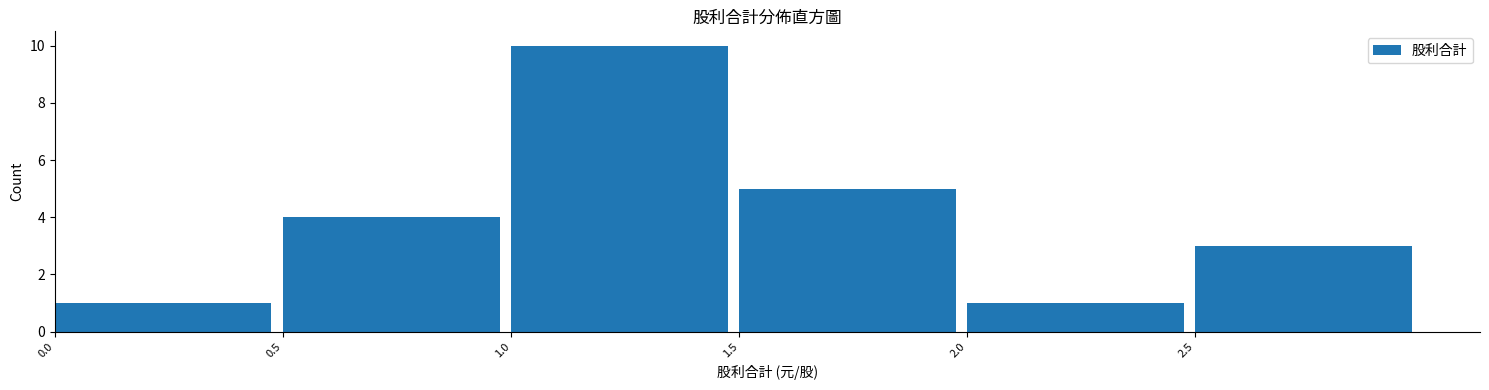

How tall is the bar that spans 2.0 to 2.5 on the x-axis? The values are not printed on the chart, so give them approximately, as read against the axis.

1